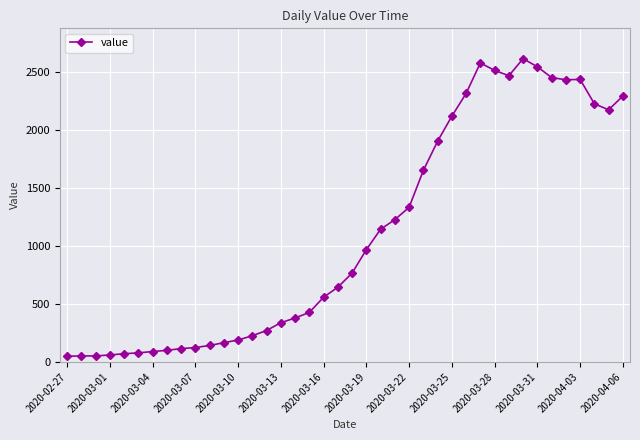

What is the sum of all values?

44291